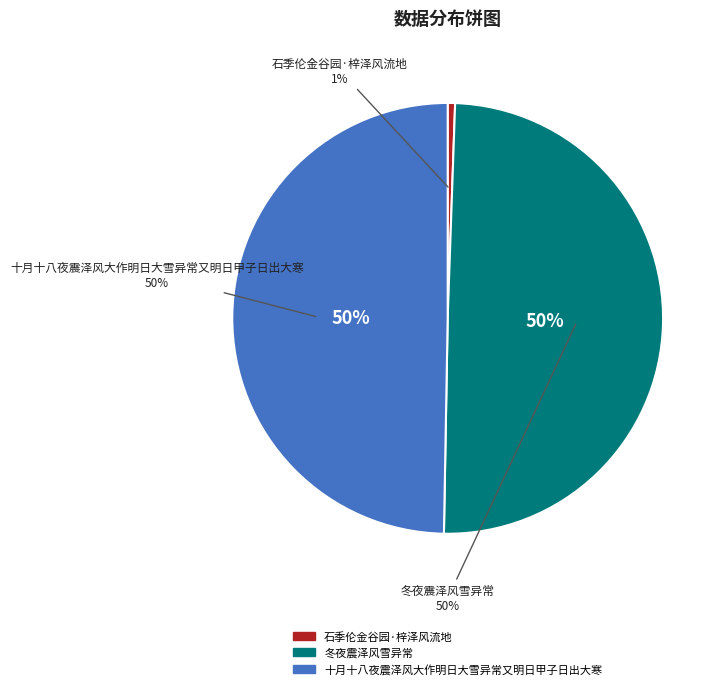

How many segments does this pie chart have?

3